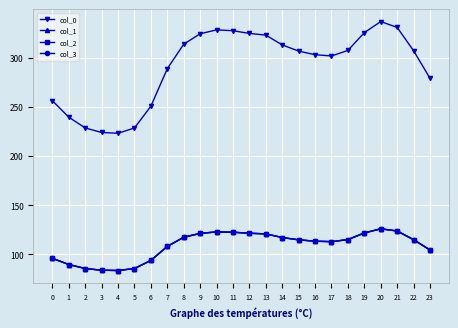

How many distinct data groups are displayed?

4